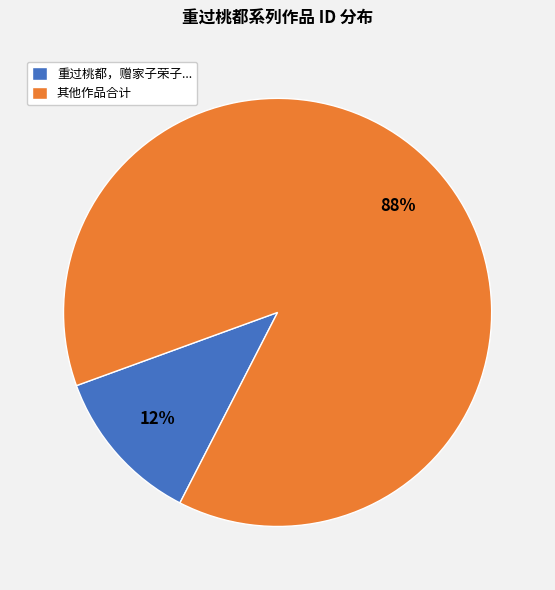

Is the sum of 其他作品合计 and 重过桃都，赠家子荣子... greater than half?

Yes